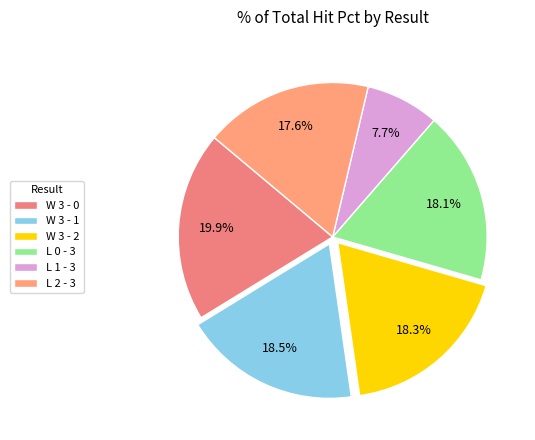

How many segments does this pie chart have?

6